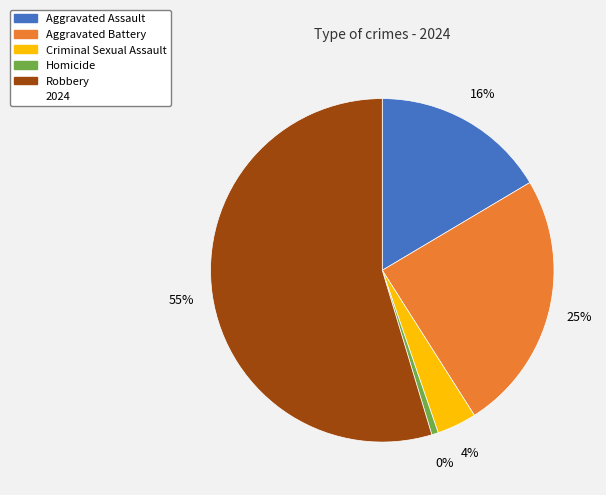

Rank the categories by value from lowest to highest.

Homicide, Criminal Sexual Assault, Aggravated Assault, Aggravated Battery, Robbery